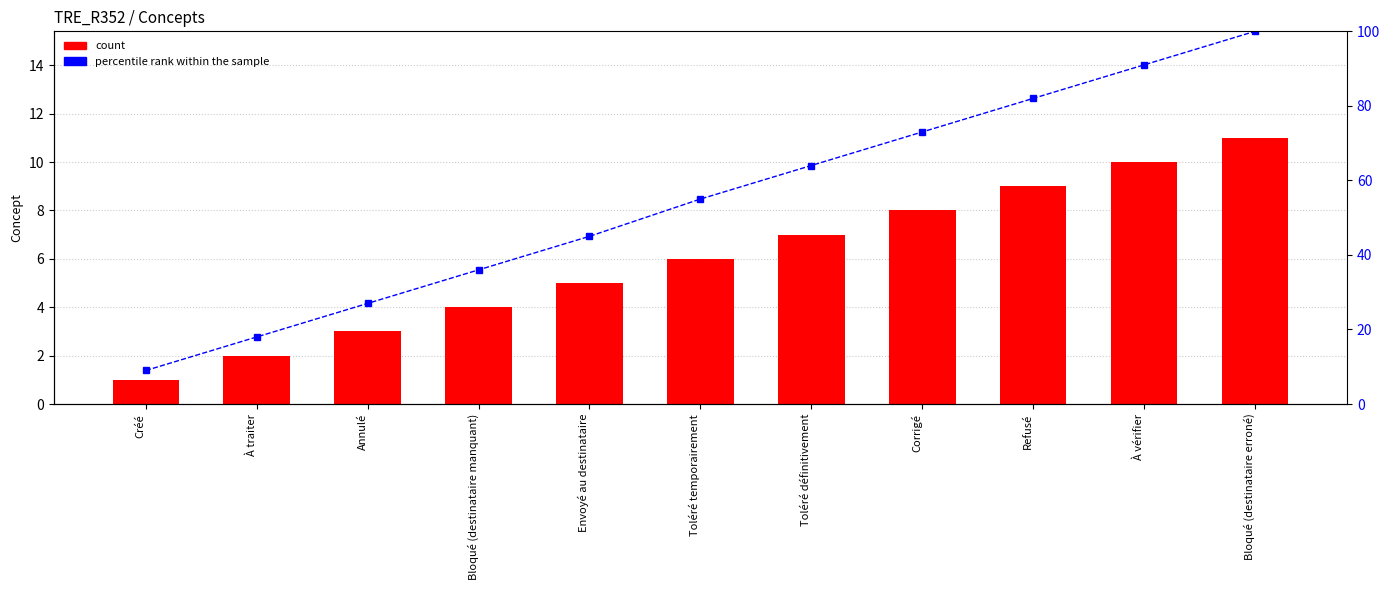

Reading left to right, what are all the values shown in this chart?

count: Créé=1	À traiter=2	Annulé=3	Bloqué (destinataire manquant)=4	Envoyé au destinataire=5	Toléré temporairement=6	Toléré définitivement=7	Corrigé=8	Refusé=9	À vérifier=10	Bloqué (destinataire erroné)=11
percentile rank within the sample: Créé=9	À traiter=18	Annulé=27	Bloqué (destinataire manquant)=36	Envoyé au destinataire=45	Toléré temporairement=55	Toléré définitivement=64	Corrigé=73	Refusé=82	À vérifier=91	Bloqué (destinataire erroné)=100